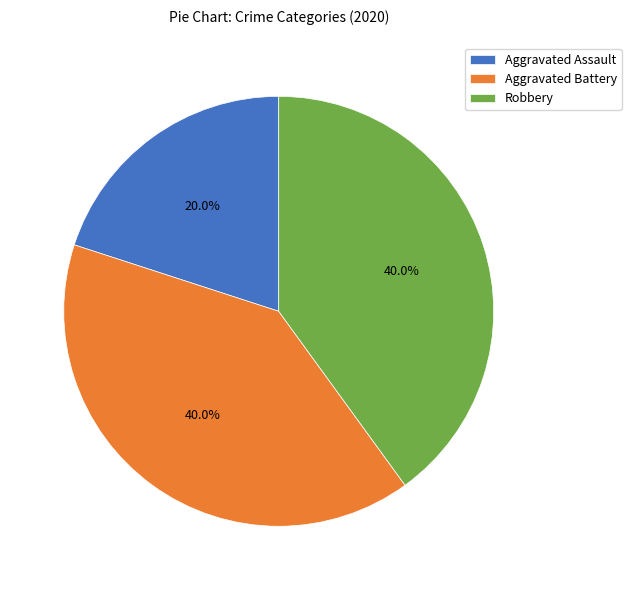

What percentage is the Robbery slice, to the nearest percent?

40%